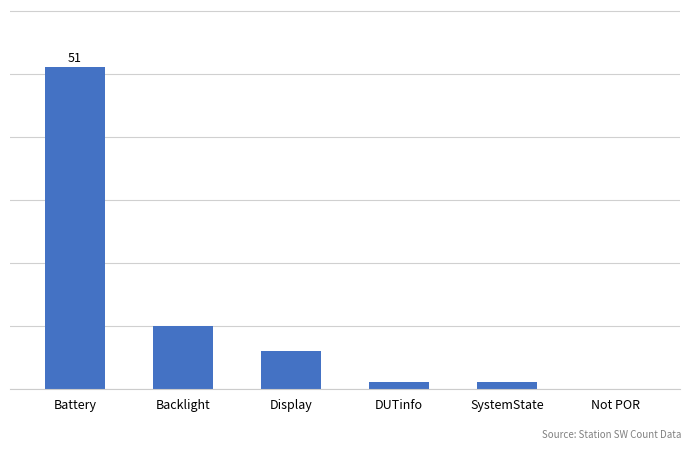

What is the change in value from DUTinfo to Not POR?

-1